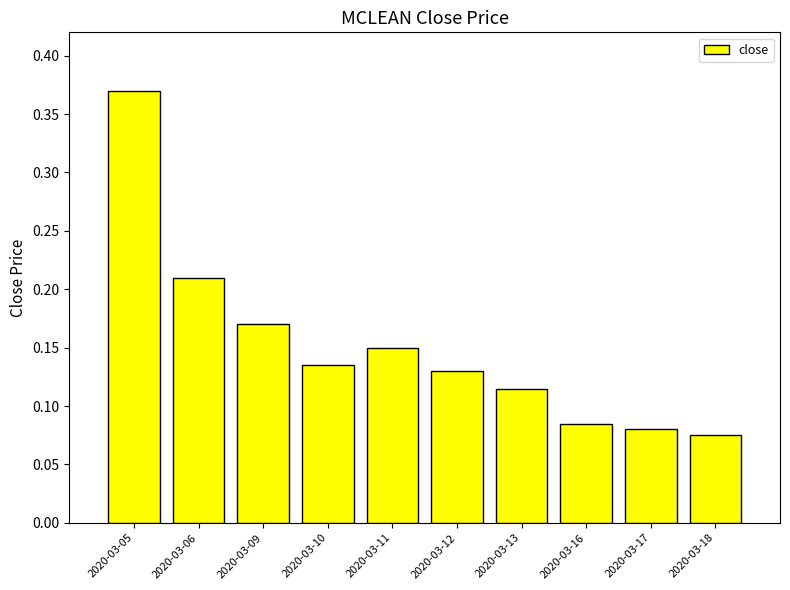

At which category does the chart reach its minimum across all series?

2020-03-18